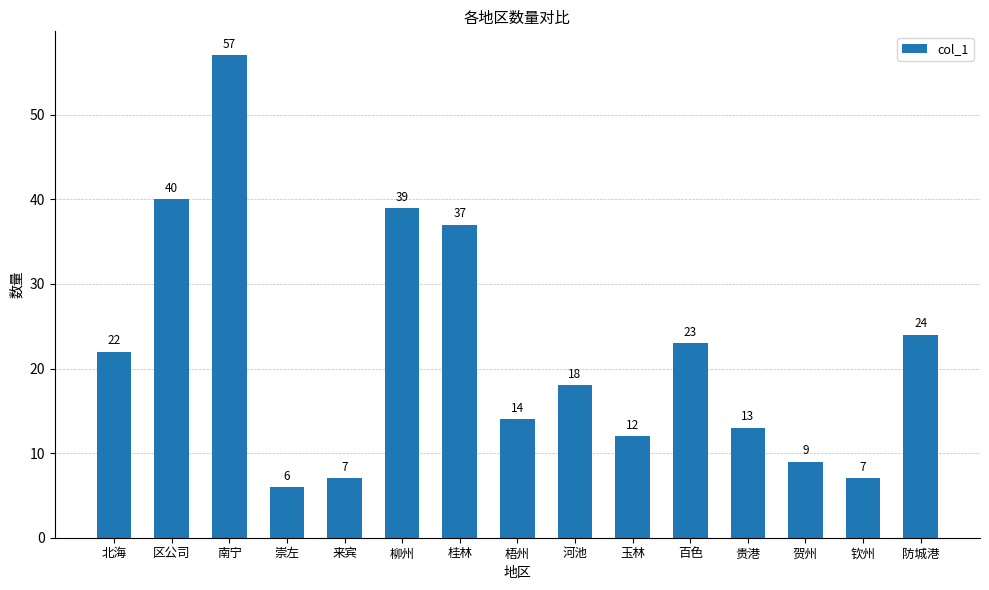

Reading left to right, extract all data points from this chart.

北海=22	区公司=40	南宁=57	崇左=6	来宾=7	柳州=39	桂林=37	梧州=14	河池=18	玉林=12	百色=23	贵港=13	贺州=9	钦州=7	防城港=24